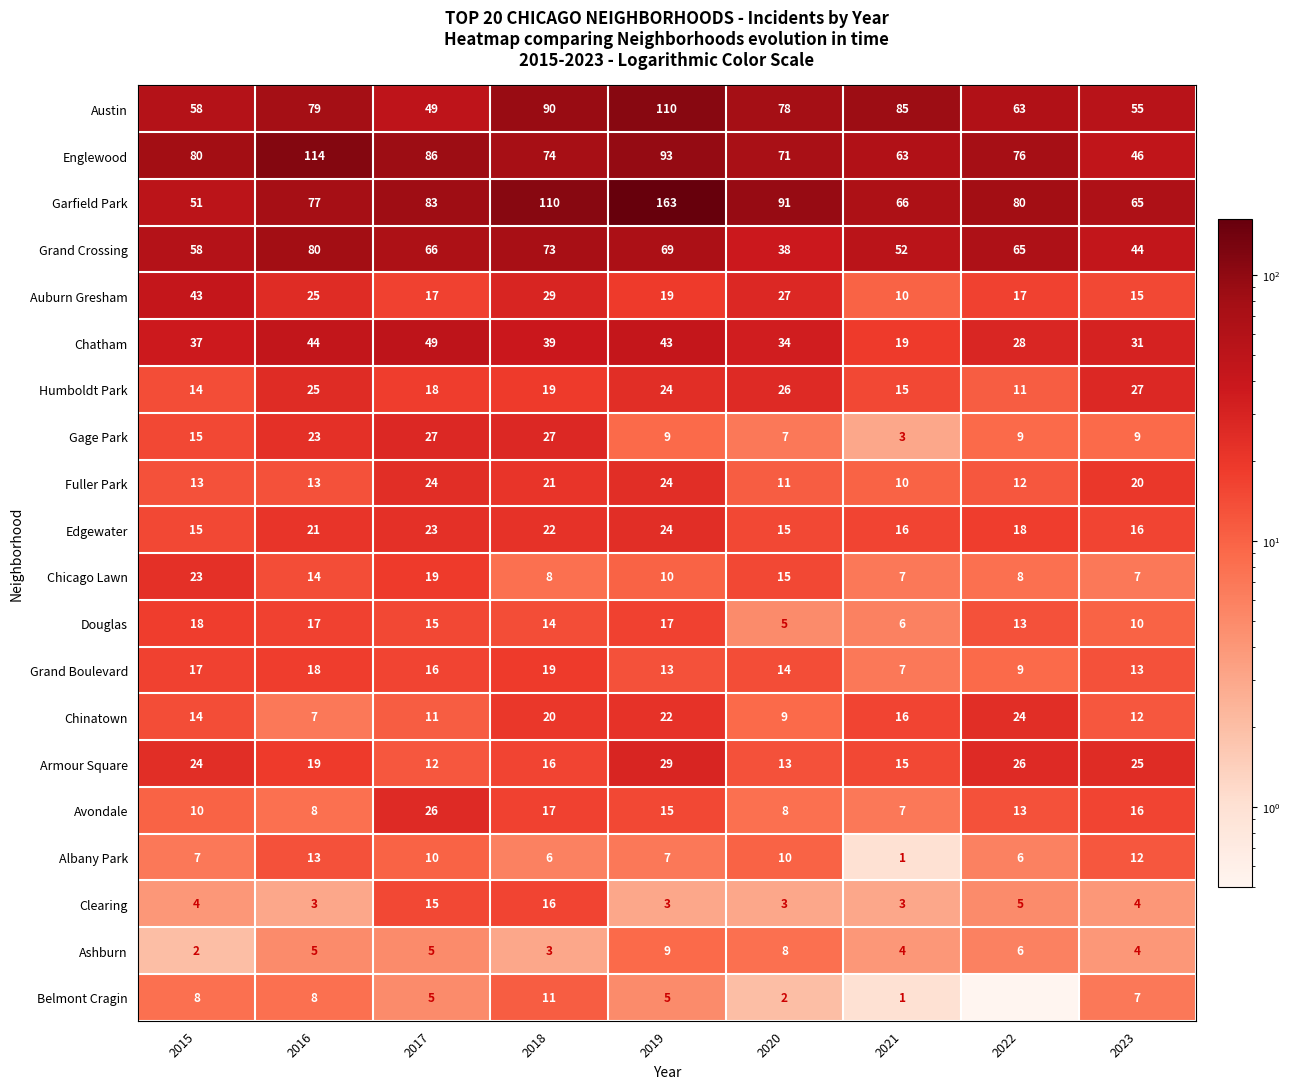

What is the difference between the highest and lowest values at 2020?

89.0